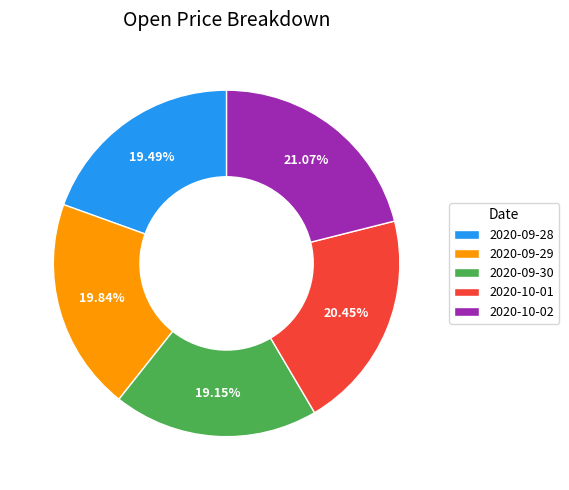

Approximately how many times larger is the value at 2020-09-28 compared to 2020-10-02?

0.9